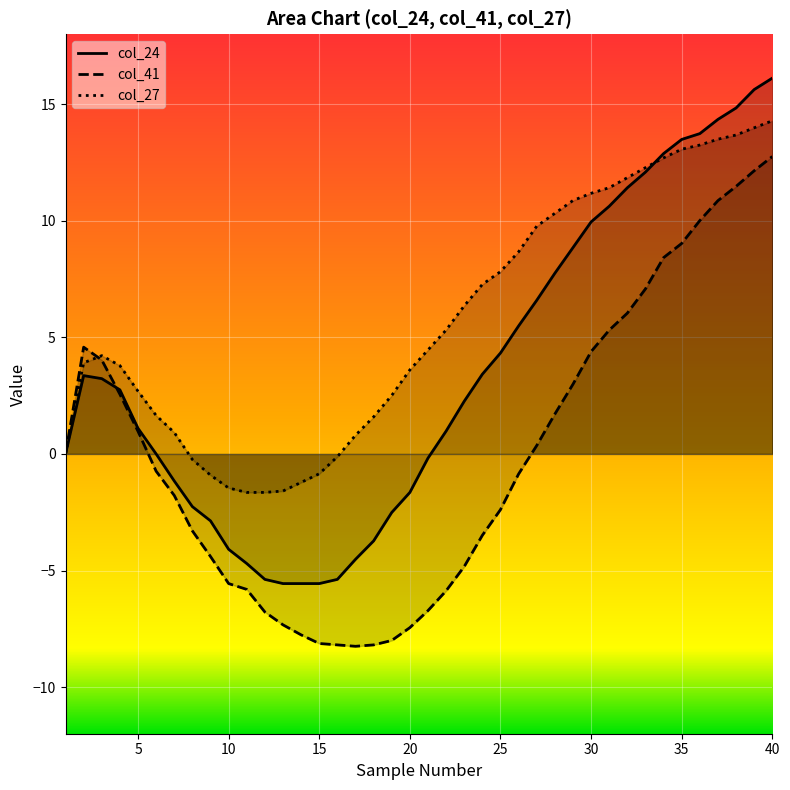

Reading right to left, extract all data points from this chart.

col_24: 16.1	15.6	14.8	14.3	13.7	13.5	12.9	12.1	11.4	10.6	10.0	8.8	7.8	6.6	5.5	4.3	3.4	2.3	1.0	-0.2	-1.6	-2.5	-3.7	-4.5	-5.4	-5.6	-5.6	-5.6	-5.4	-4.7	-4.1	-2.9	-2.3	-1.2	0.0	1.1	2.8	3.2	3.4	0.0
col_41: 12.8	12.1	11.5	10.9	10.0	9.0	8.4	7.1	6.0	5.3	4.4	3.0	1.7	0.4	-0.9	-2.4	-3.5	-4.8	-5.9	-6.7	-7.5	-8.0	-8.2	-8.2	-8.2	-8.1	-7.8	-7.3	-6.8	-5.8	-5.6	-4.4	-3.3	-1.8	-0.7	1.0	2.6	4.0	4.6	0.0
col_27: 14.3	14.0	13.7	13.5	13.2	13.1	12.7	12.3	11.8	11.4	11.2	10.9	10.3	9.8	8.7	7.8	7.3	6.4	5.3	4.5	3.6	2.5	1.6	0.8	-0.1	-0.9	-1.2	-1.6	-1.6	-1.6	-1.5	-0.9	-0.2	0.9	1.6	2.7	3.8	4.2	3.9	0.0